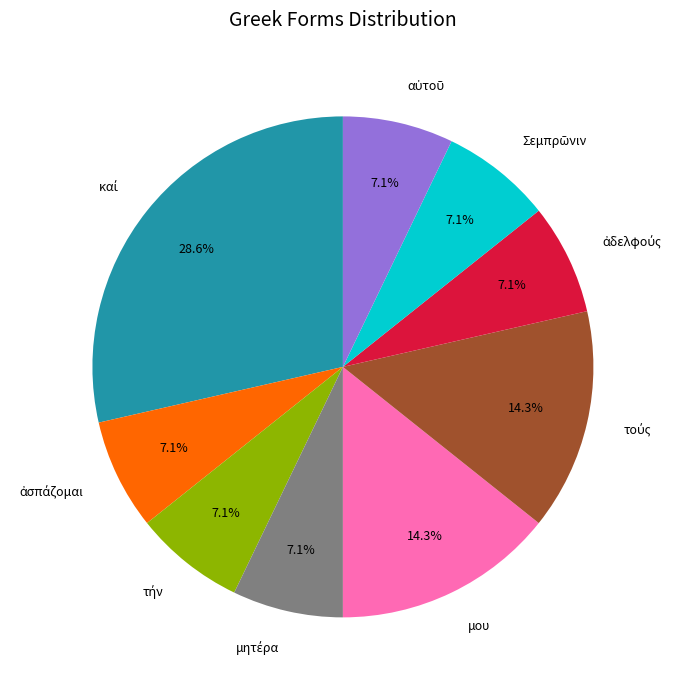

What percentage is the μου slice, to the nearest percent?

14%